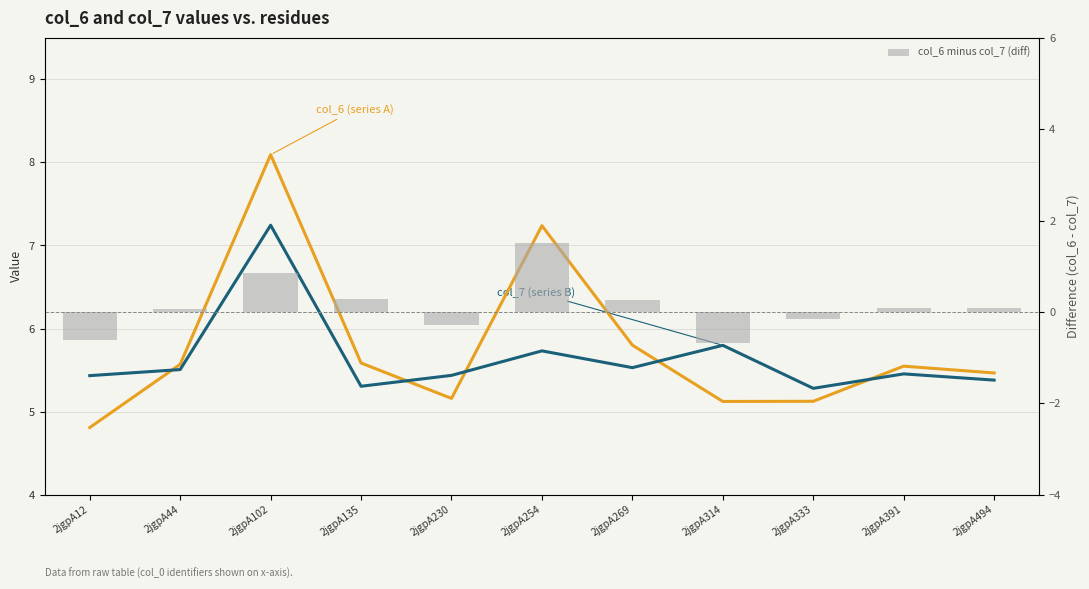

Reading left to right, what are all the values shown in this chart?

col_6 (series A): 4.8	5.6	8.1	5.6	5.2	7.2	5.8	5.1	5.1	5.5	5.5
col_7 (series B): 5.4	5.5	7.2	5.3	5.4	5.7	5.5	5.8	5.3	5.5	5.4
col_6 minus col_7 (diff): -0.6	0.1	0.8	0.3	-0.3	1.5	0.3	-0.7	-0.2	0.1	0.1